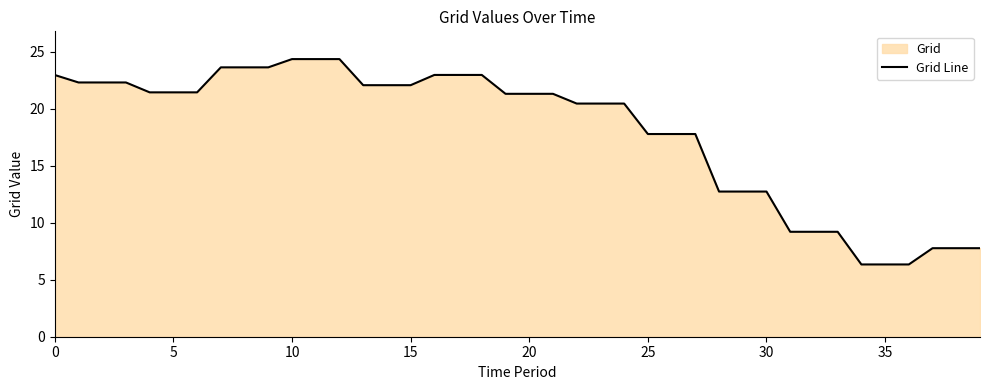

What is the maximum value shown in the chart?

24.4